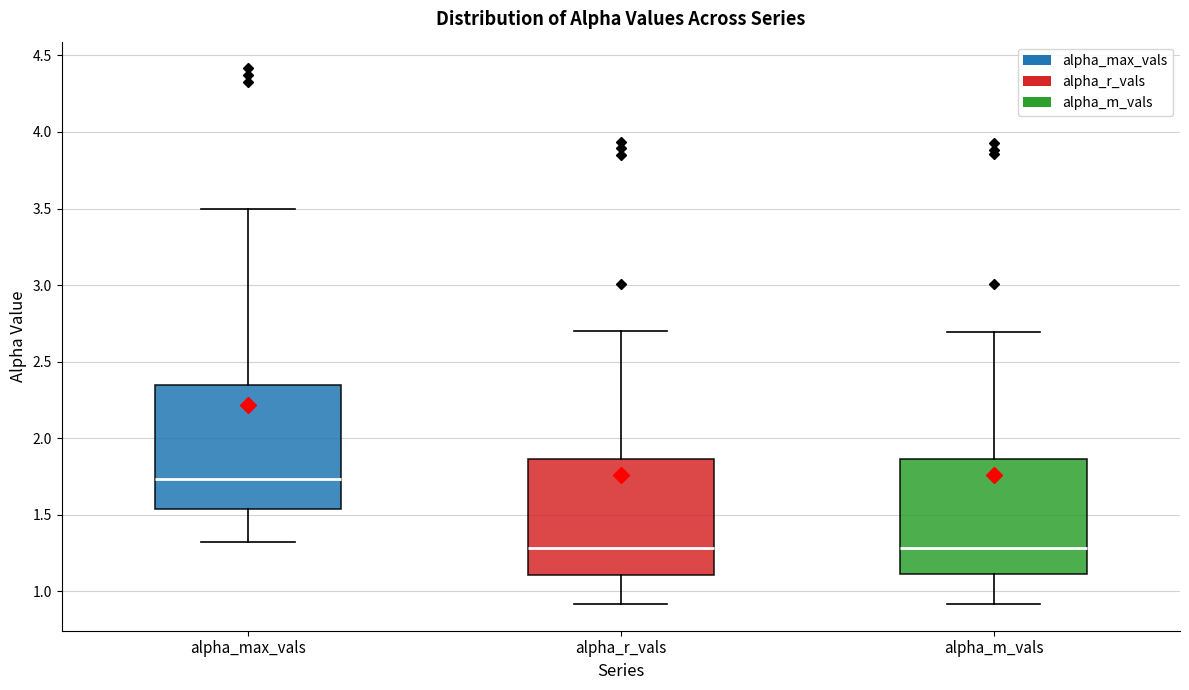

Where is the lower edge of the box for alpha_max_vals on the y-axis? The values are not printed on the chart, so give them approximately, as read against the axis.

1.55